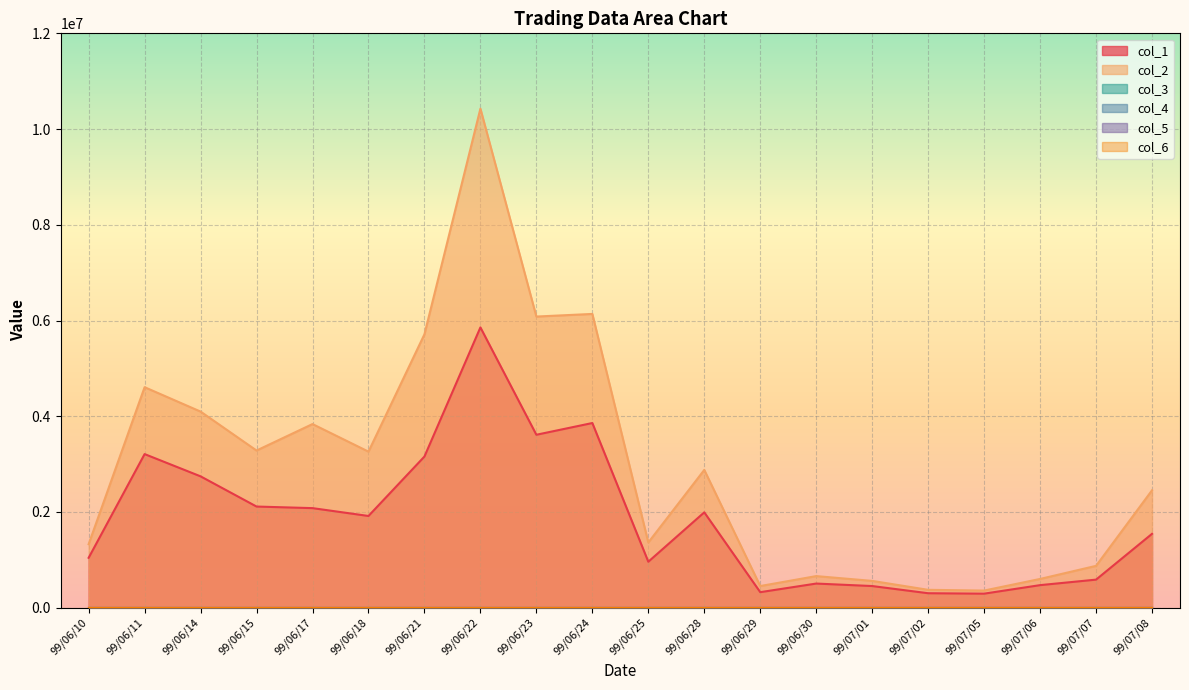

What is the lowest value of the col_6 series?

1.2